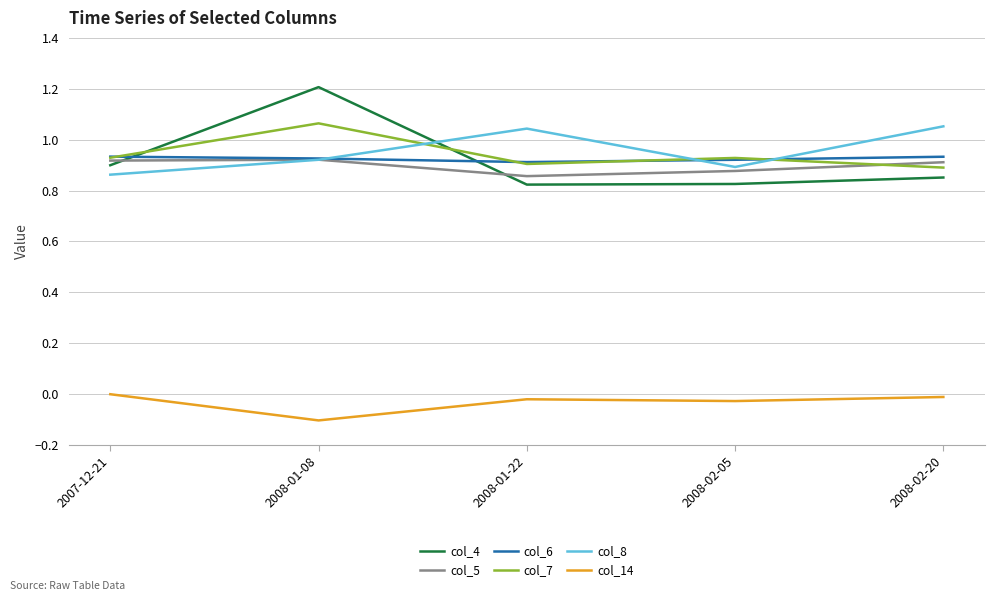

Which category has the lowest value across all series?

2008-01-08